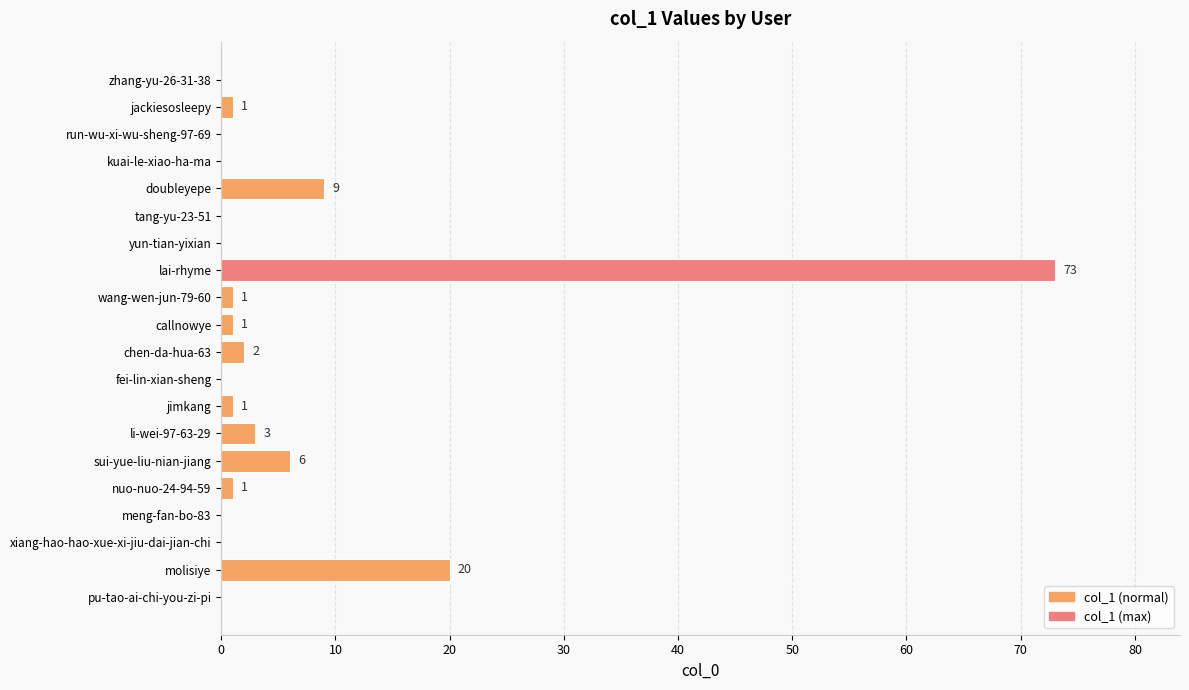

Reading top to bottom, list all the values displayed in this chart.

zhang-yu-26-31-38=0	jackiesosleepy=1	run-wu-xi-wu-sheng-97-69=0	kuai-le-xiao-ha-ma=0	doubleyepe=9	tang-yu-23-51=0	yun-tian-yixian=0	lai-rhyme=73	wang-wen-jun-79-60=1	callnowye=1	chen-da-hua-63=2	fei-lin-xian-sheng=0	jimkang=1	li-wei-97-63-29=3	sui-yue-liu-nian-jiang=6	nuo-nuo-24-94-59=1	meng-fan-bo-83=0	xiang-hao-hao-xue-xi-jiu-dai-jian-chi=0	molisiye=20	pu-tao-ai-chi-you-zi-pi=0